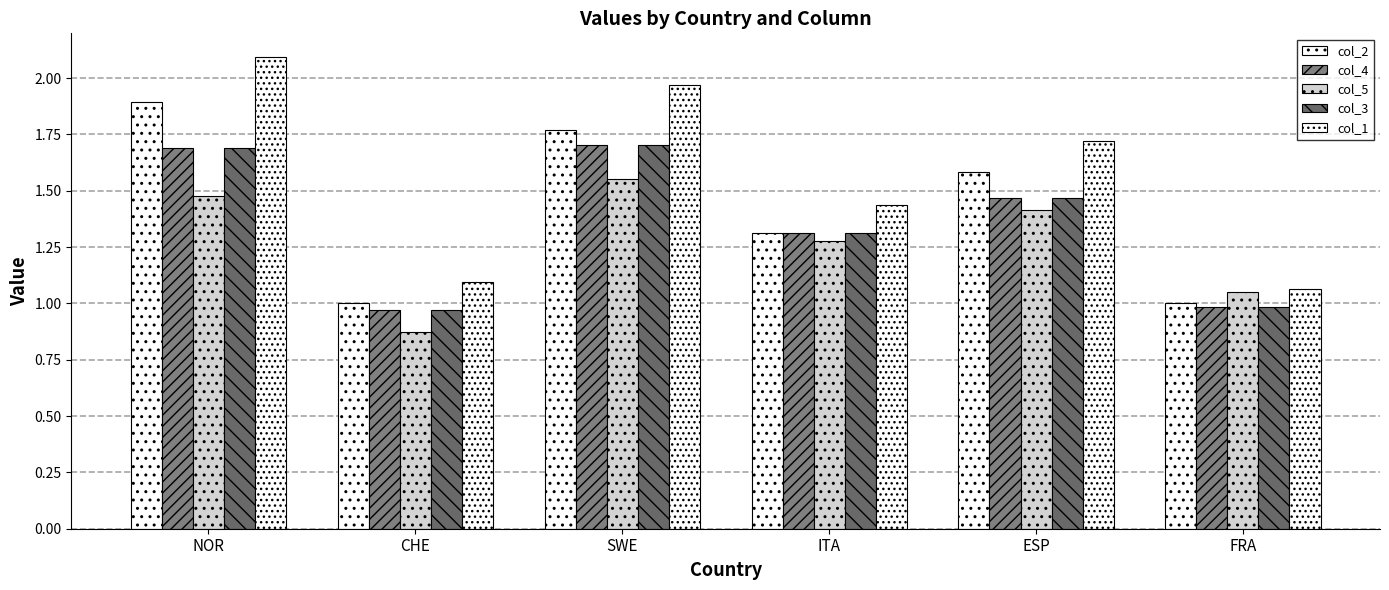

How many bars are there in total?

30